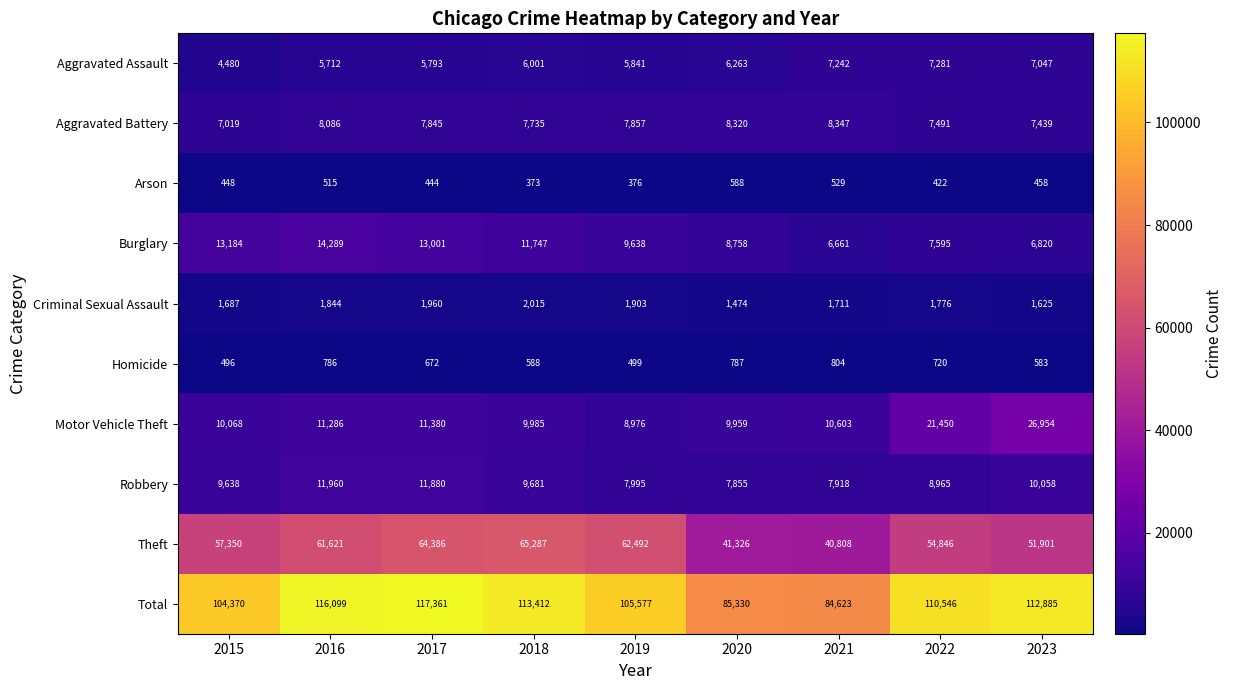

What is the maximum value for Aggravated Assault?

7281